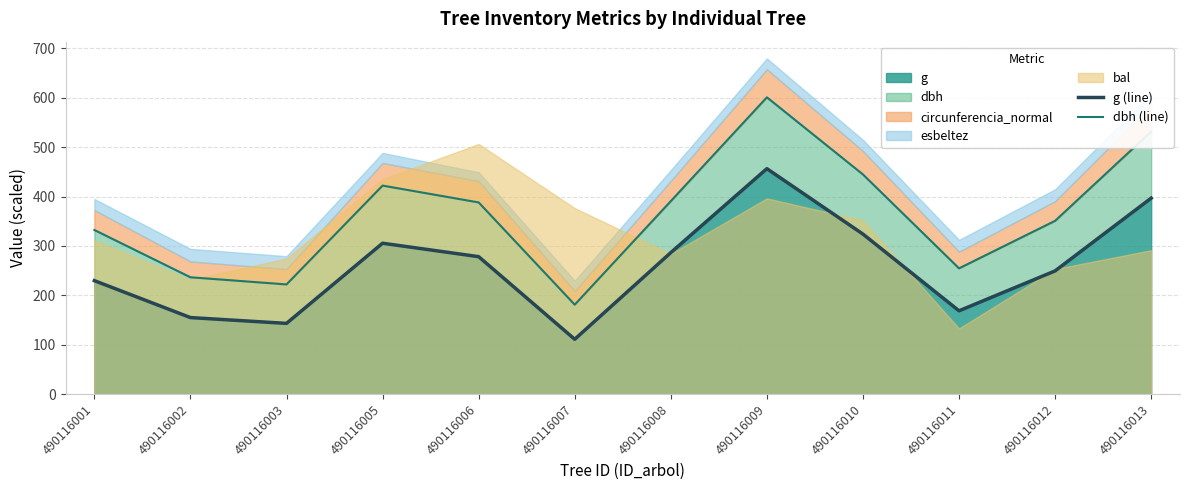

Rank the categories by g (line) value from lowest to highest.

490116007, 490116003, 490116002, 490116011, 490116001, 490116012, 490116006, 490116008, 490116005, 490116010, 490116013, 490116009